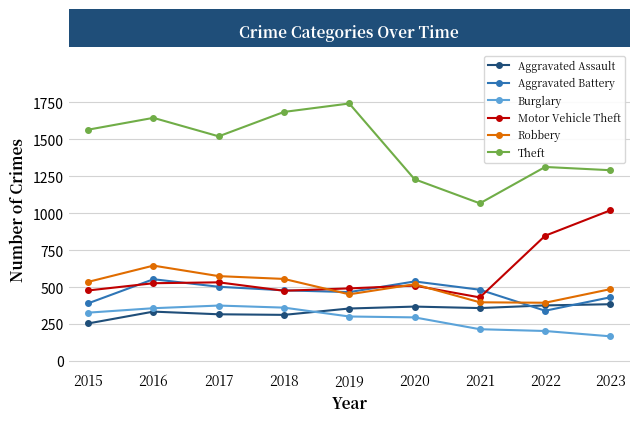

What is the approximate value of Theft at 2020?

1230